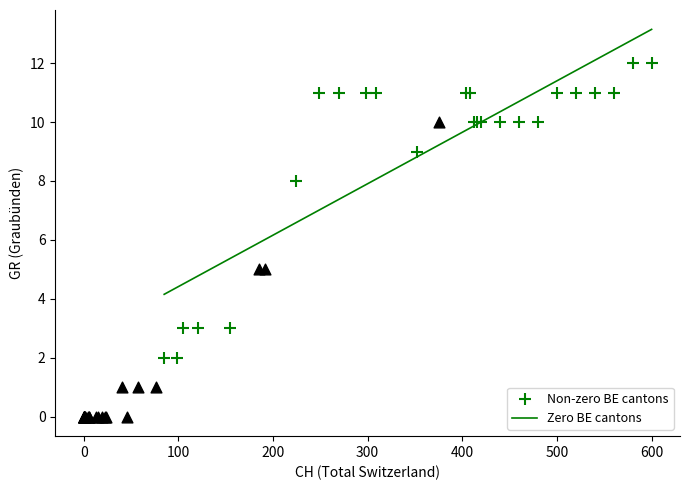

Which series contains the lowest Y value?

Zero BE cantons